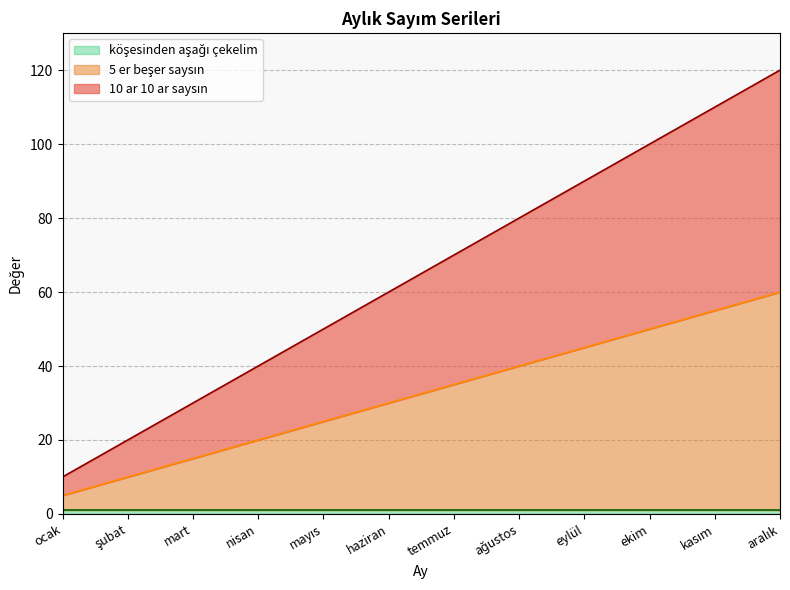

True or false: 10 ar 10 ar saysın has more than 0 interior local peaks.

False